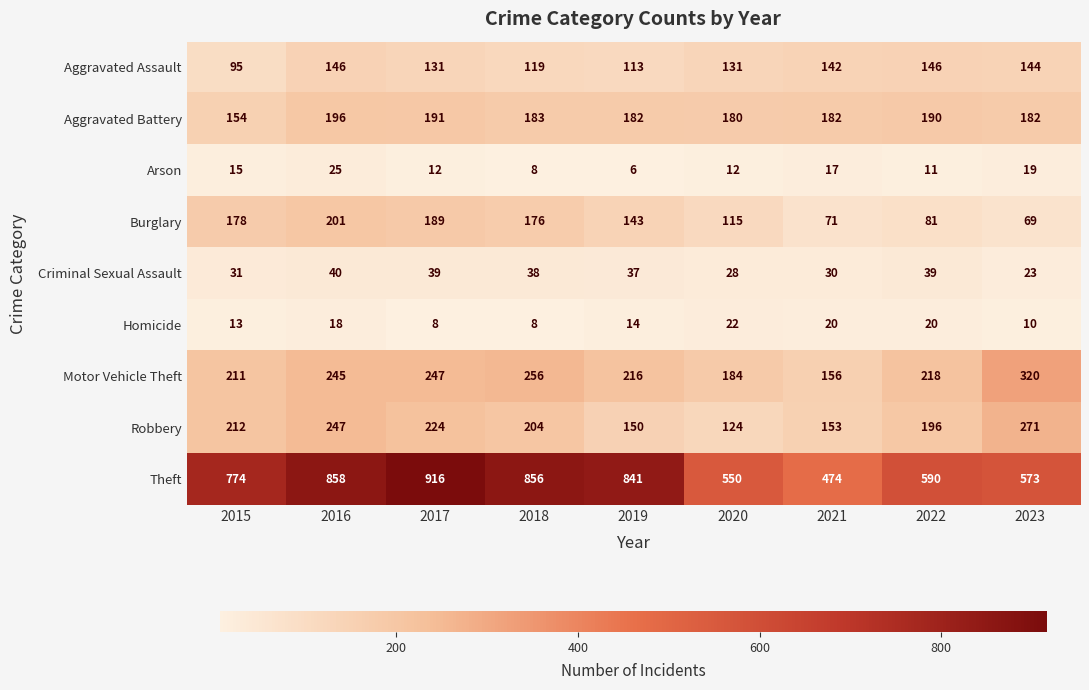

What is the spread (max minus min) of values at 2022?

579